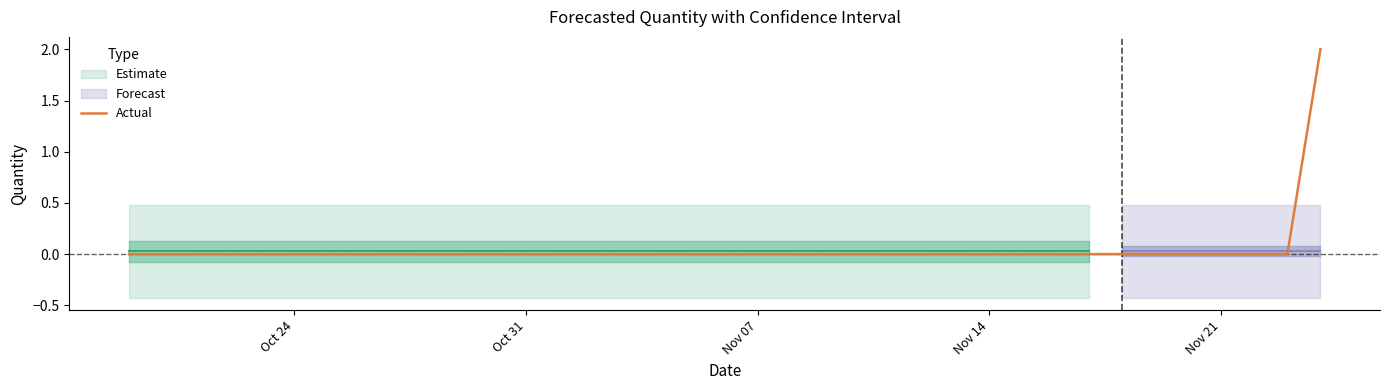

What is the sum of all values?

2